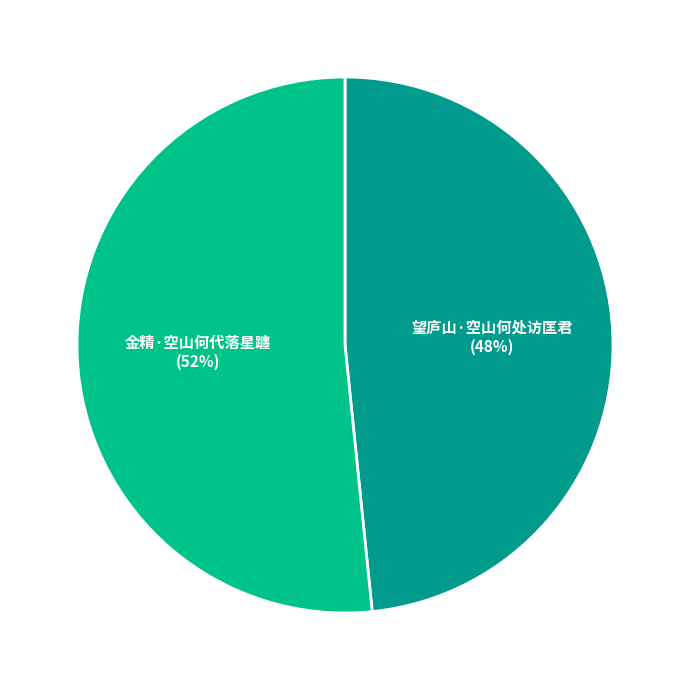

Count the number of slices in the pie.

2